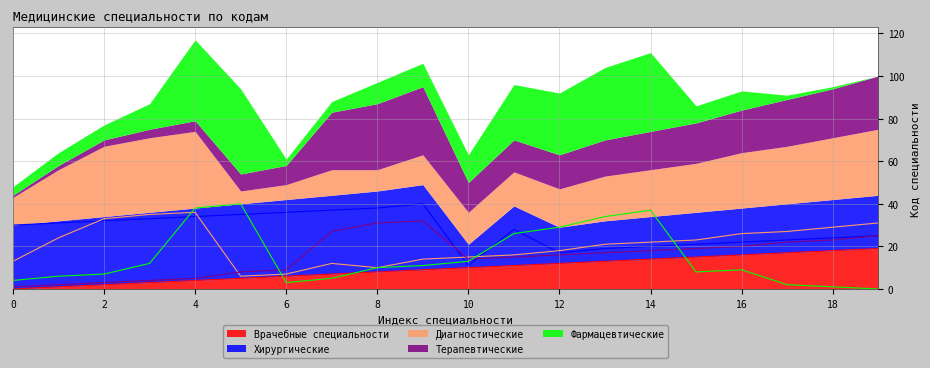

Is the value of Терапевтические at 16 greater than the value of Диагностические at 2?

No